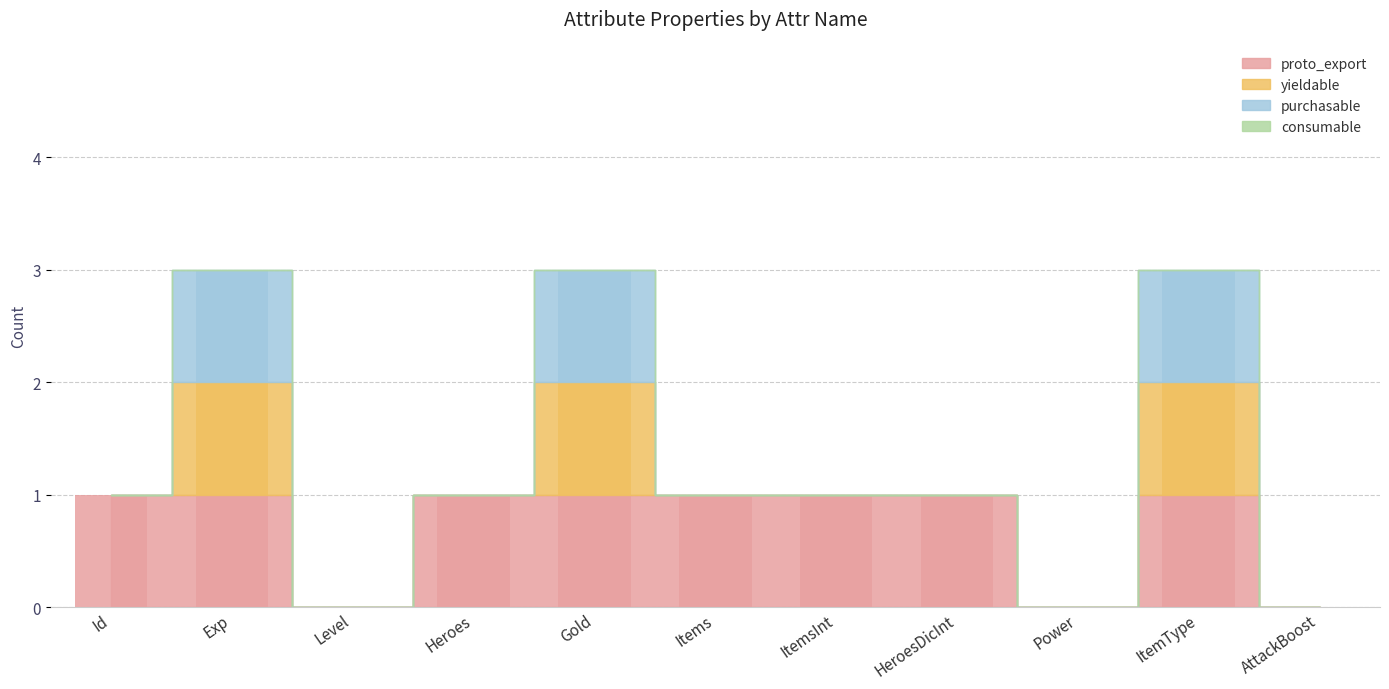

The value of purchasable at Items is 0. True or false?

False